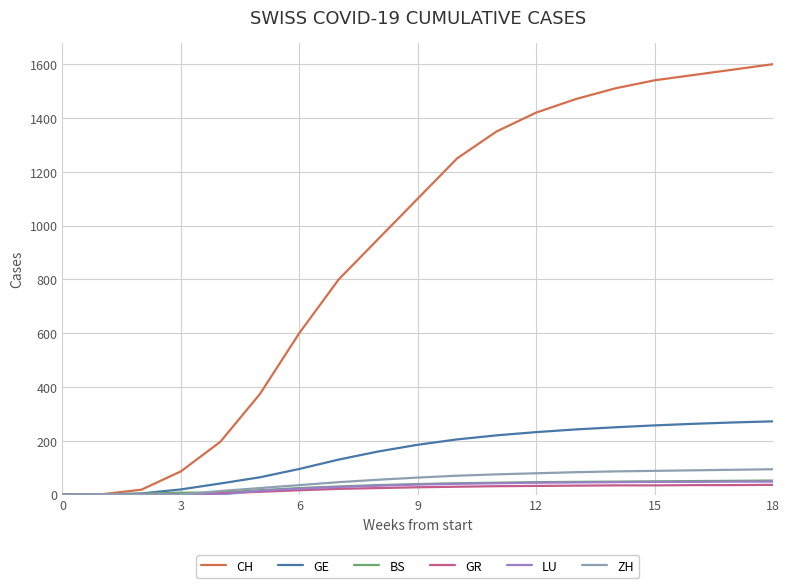

Which series has the largest range (max minus min)?

CH